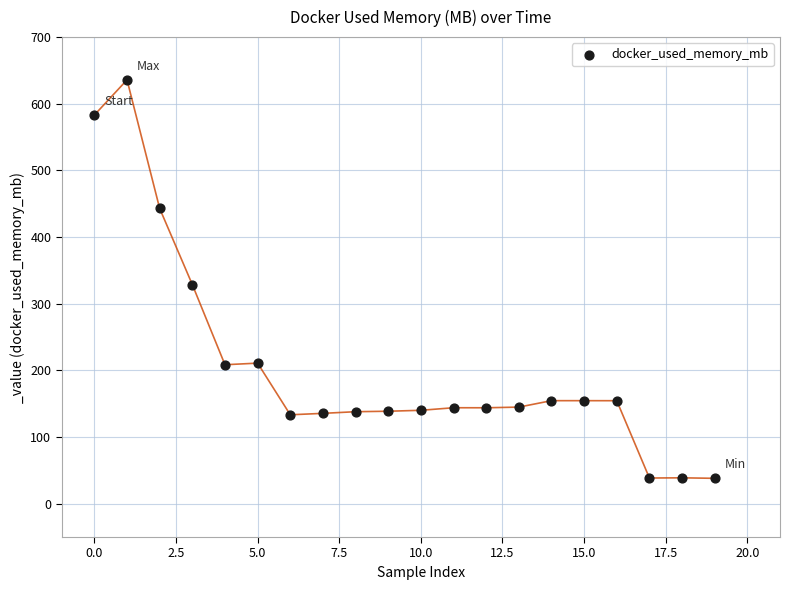

What is the range of Y values (max minus min)?

597.8